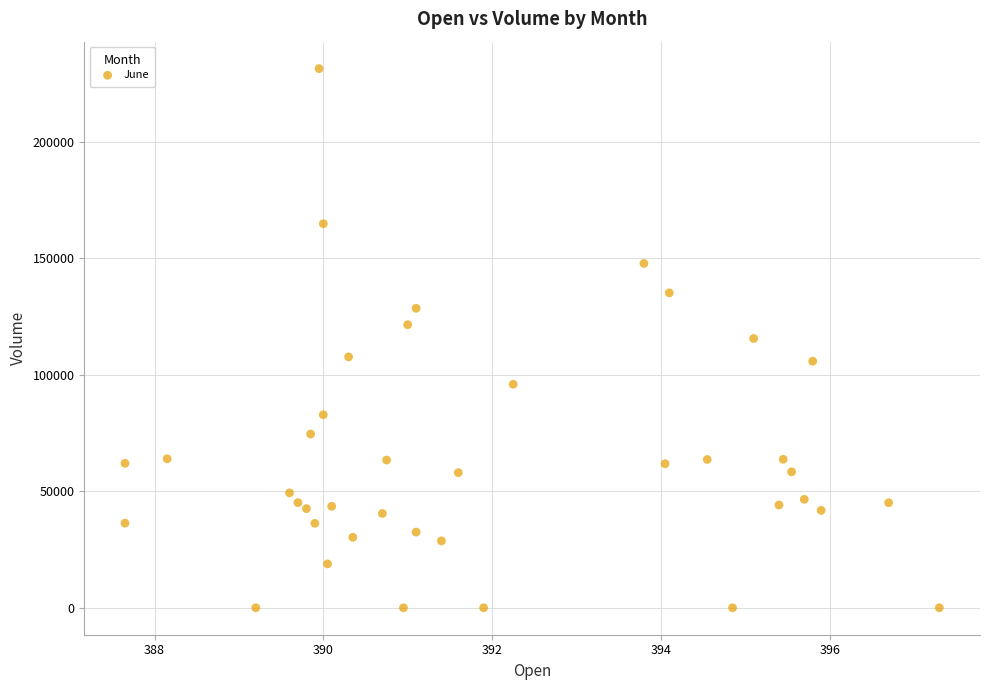

What is the range of Y values (max minus min)?

231312